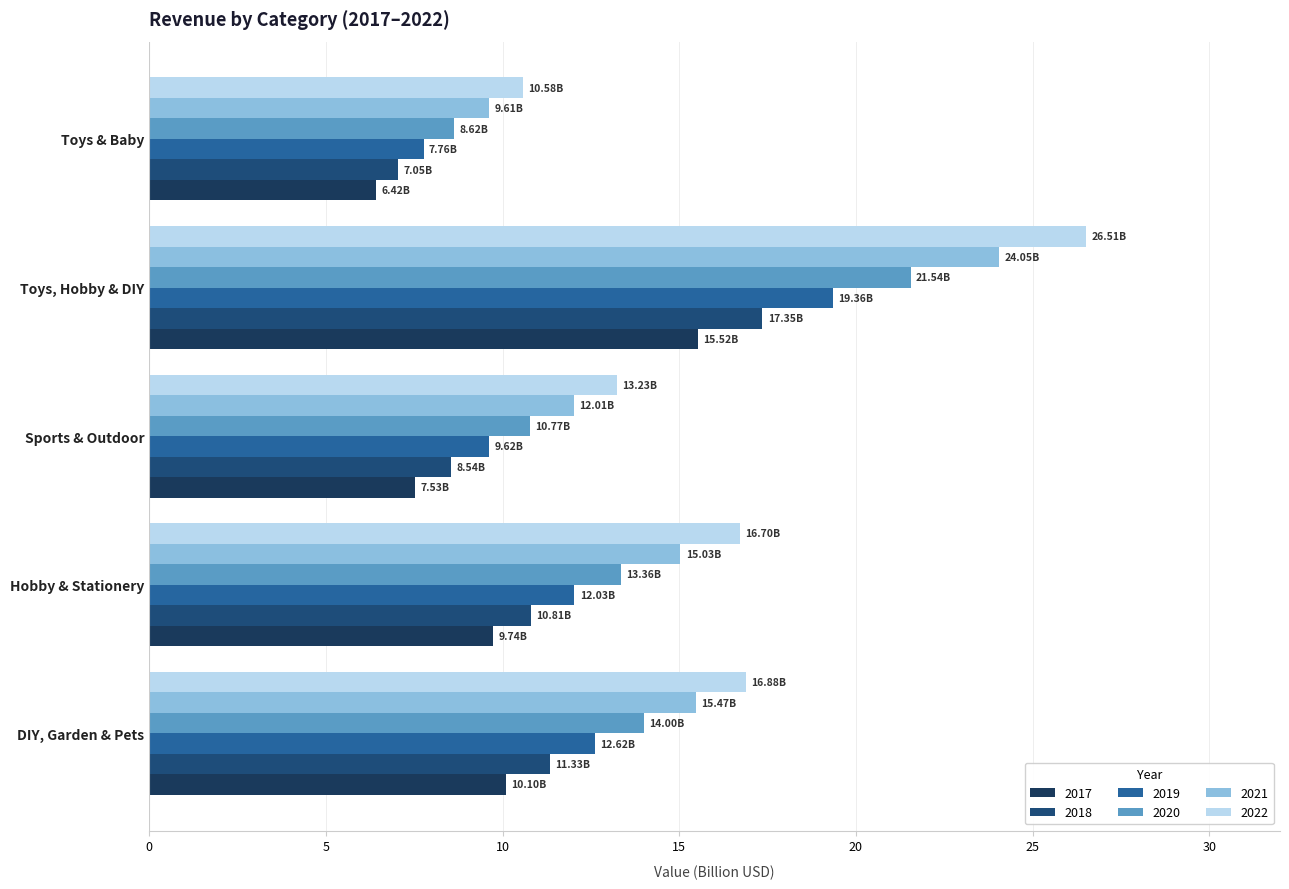

Rank the series by their average value, from lowest to highest.

2017, 2018, 2019, 2020, 2021, 2022